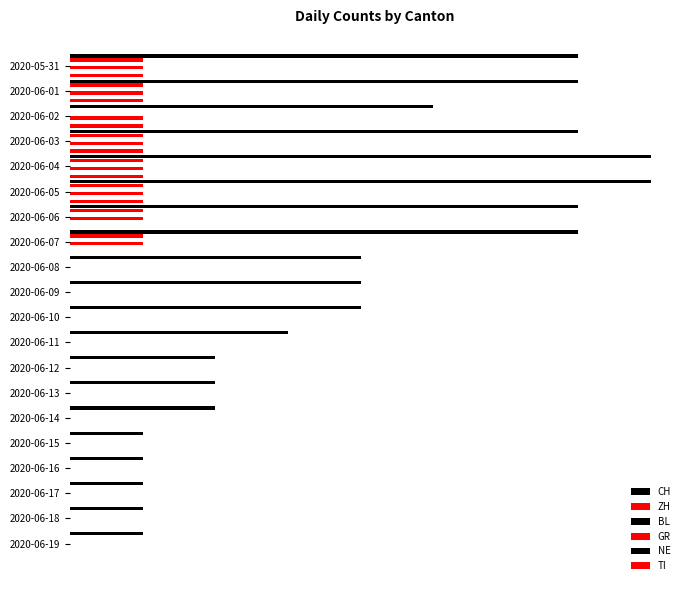

Between 2020-06-10 and 2020-06-05, which is larger?

2020-06-05